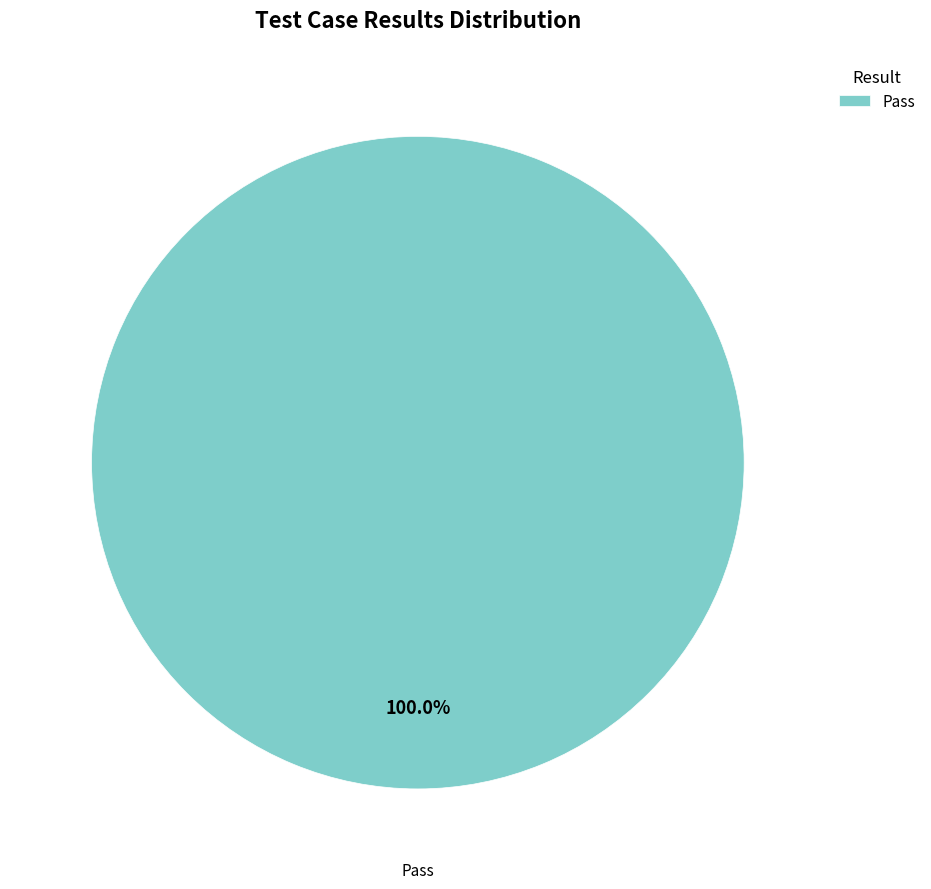

Rank the categories by value from lowest to highest.

Pass